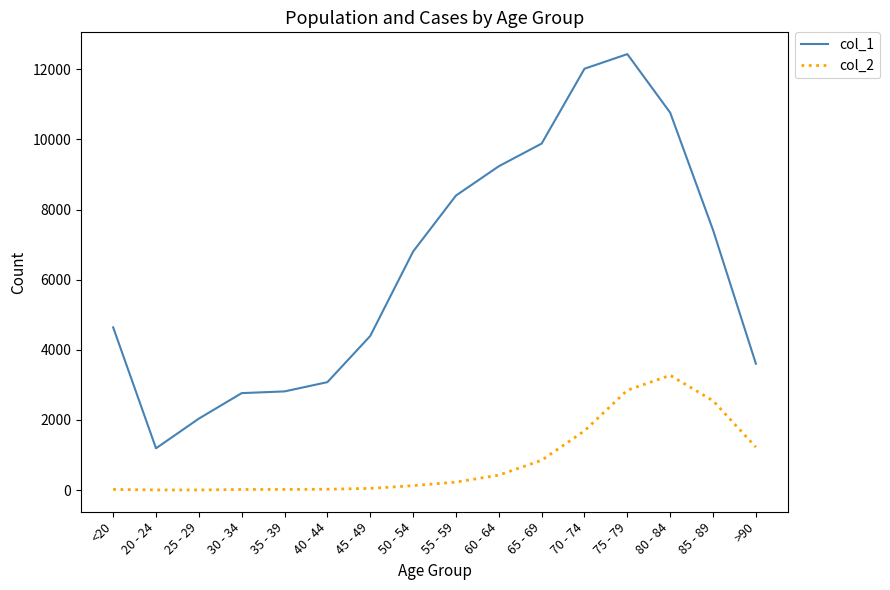

Which series has the widest spread of values?

col_1